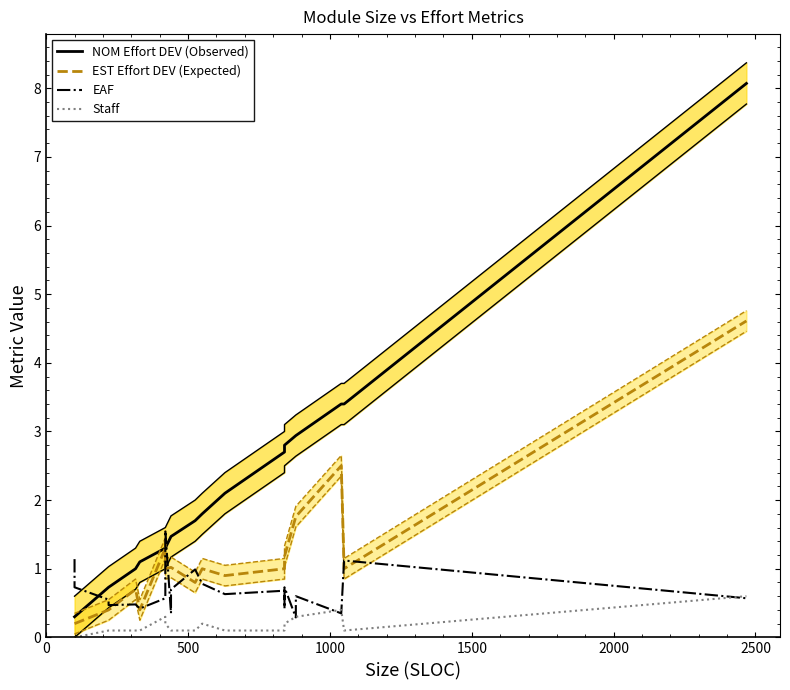

Which series has the largest range (max minus min)?

NOM Effort DEV (Observed)